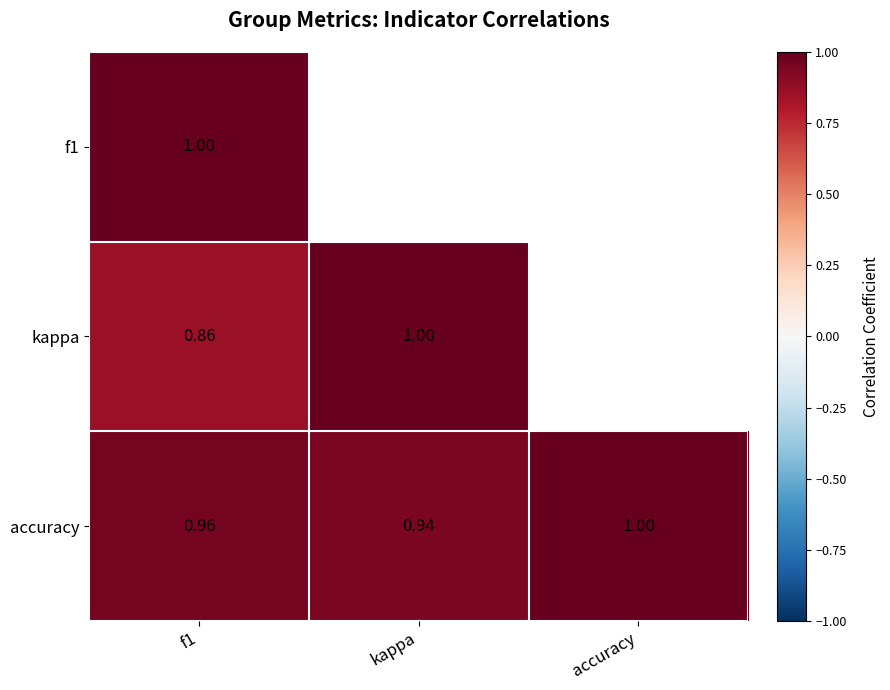

Which category has the lowest value across all series?

f1